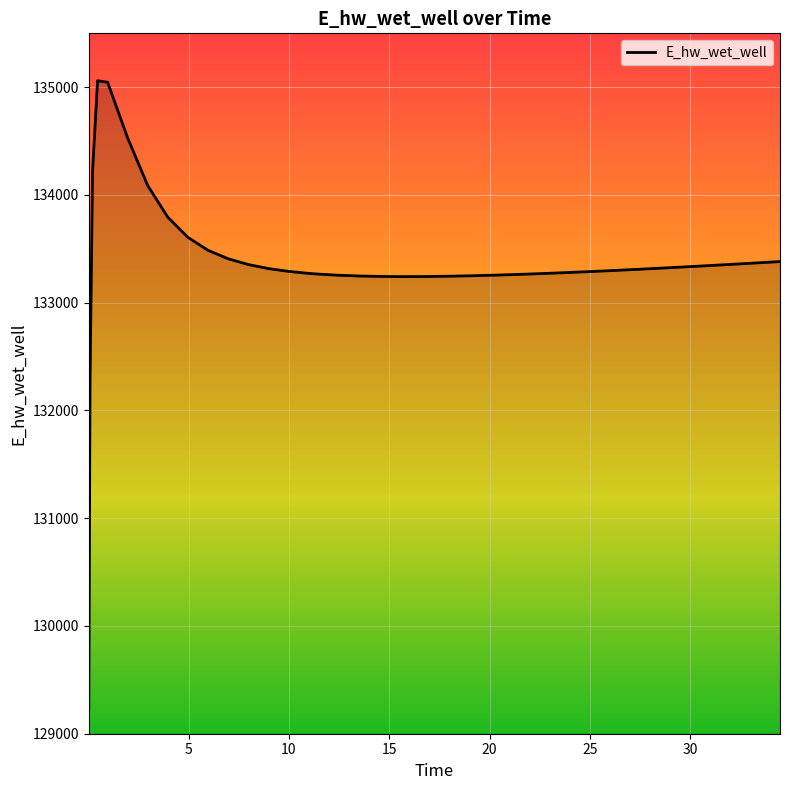

What is the minimum value shown in the chart?

129231.0